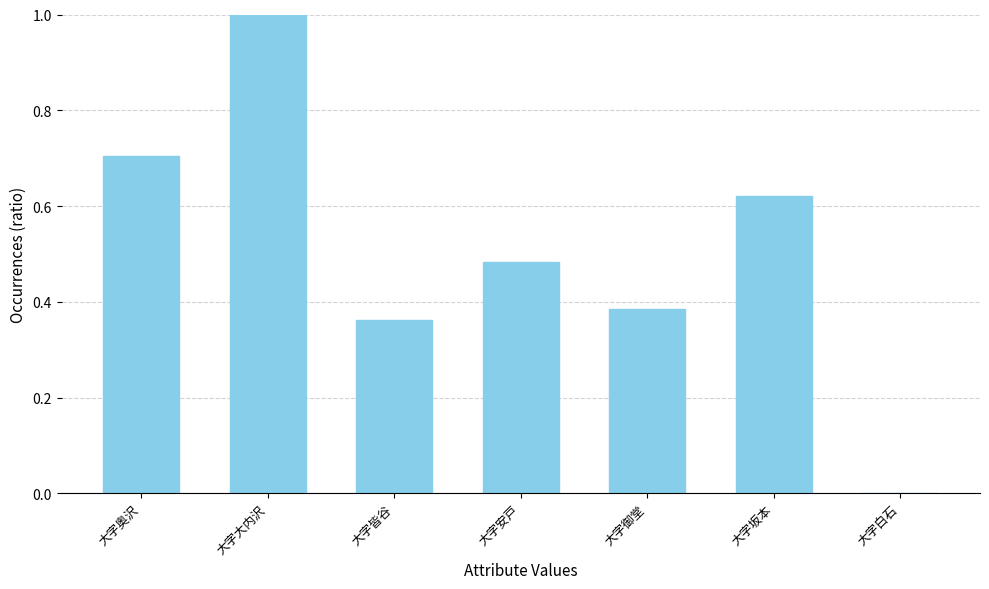

Count the number of categories in the chart.

7